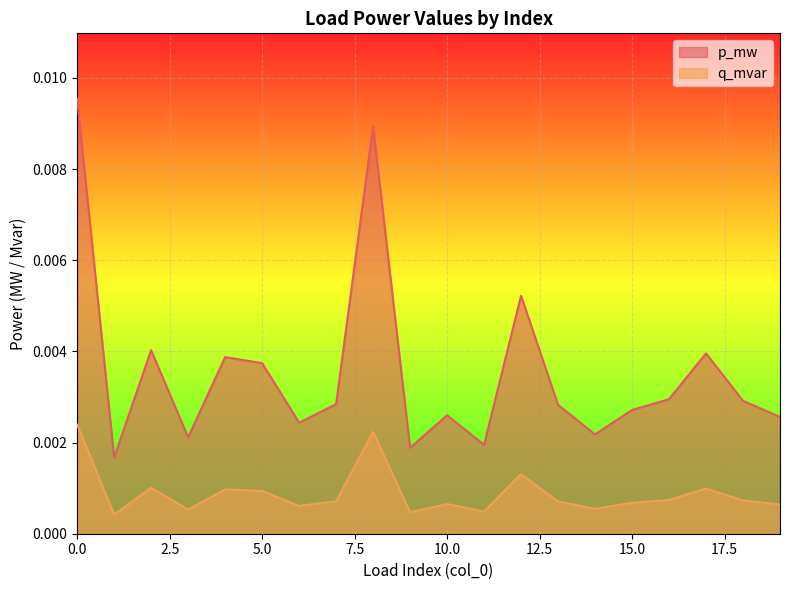

At which category does q_mvar reach its first local peak?

2